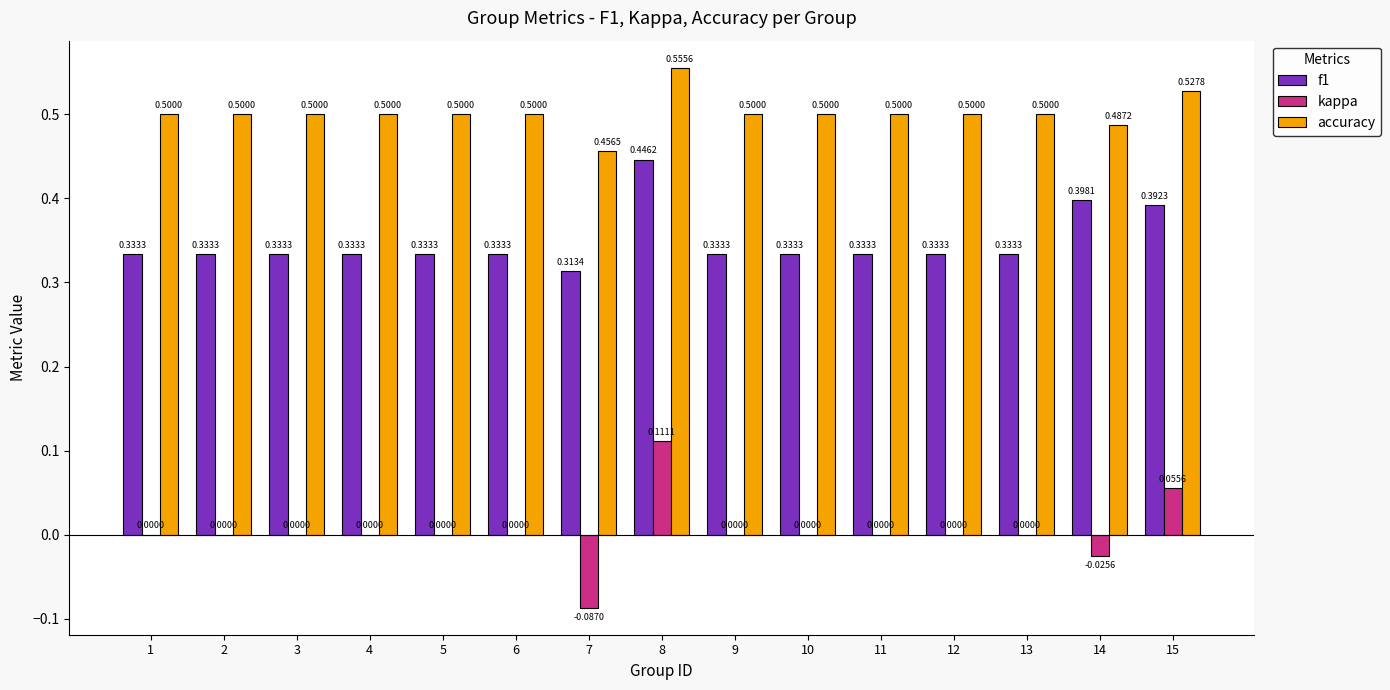

The kappa series shows 0.0 at 2. True or false?

True